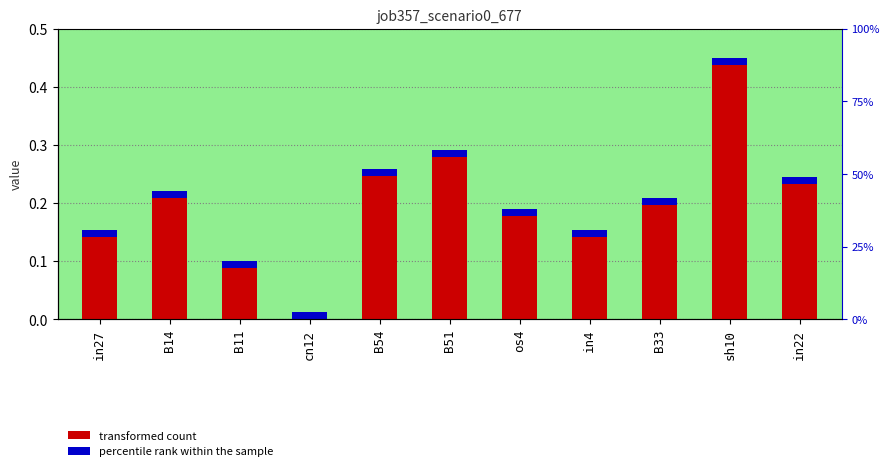

Read the value at B11.

0.1